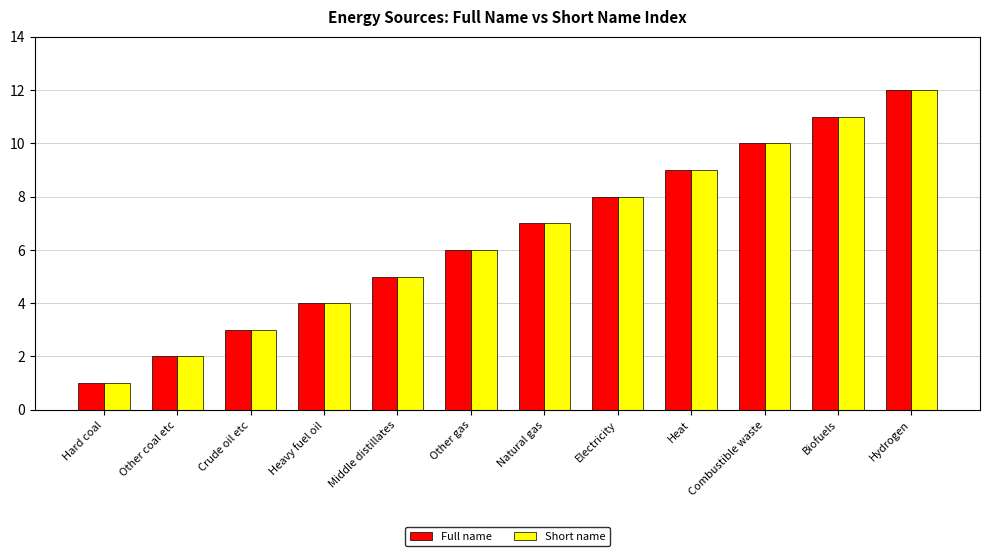

Is the value of Full name at Hard coal greater than the value of Short name at Heat?

No